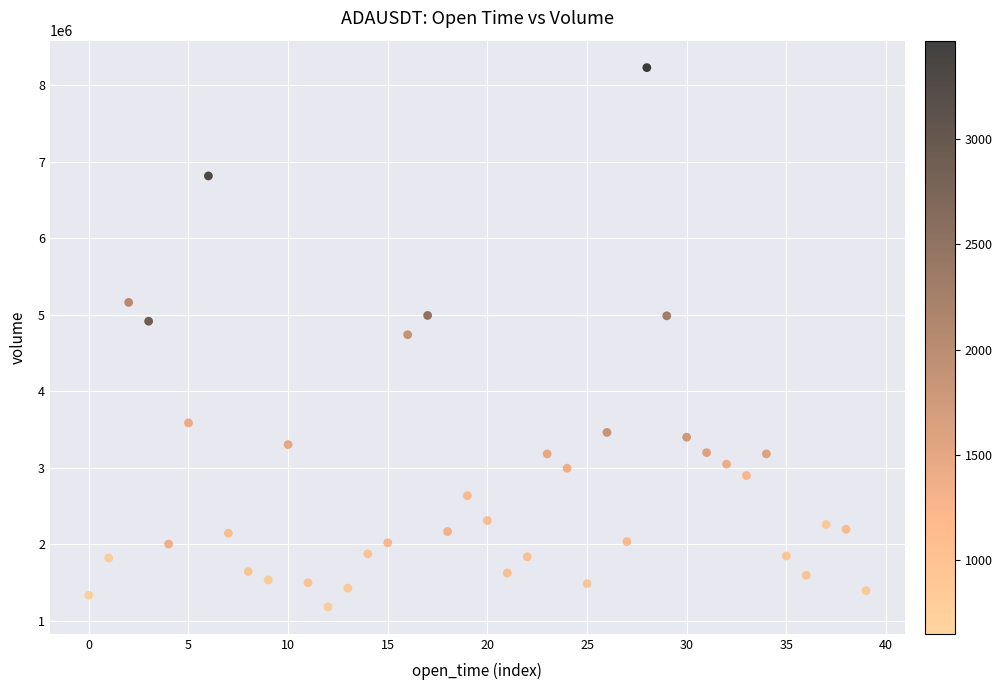

What is the range of Y values (max minus min)?

7047524